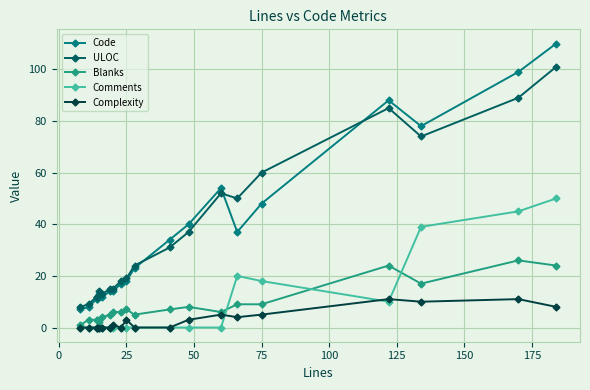

List the series in order of their peak value, lowest first.

Complexity, Blanks, Comments, ULOC, Code